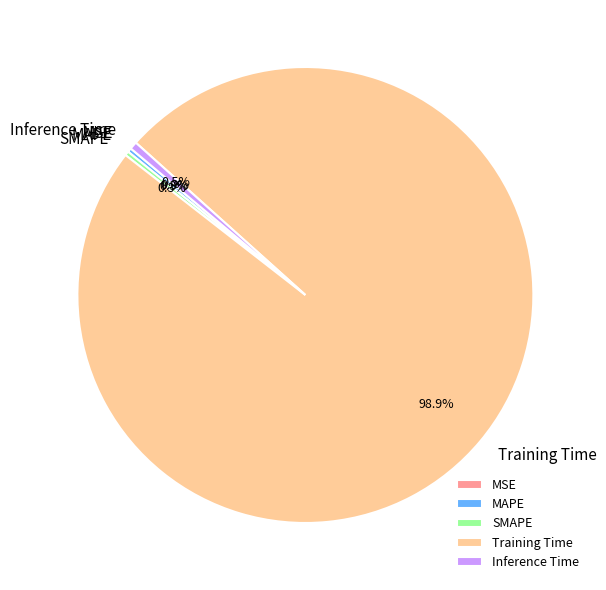

Which slice is the largest?

Training Time